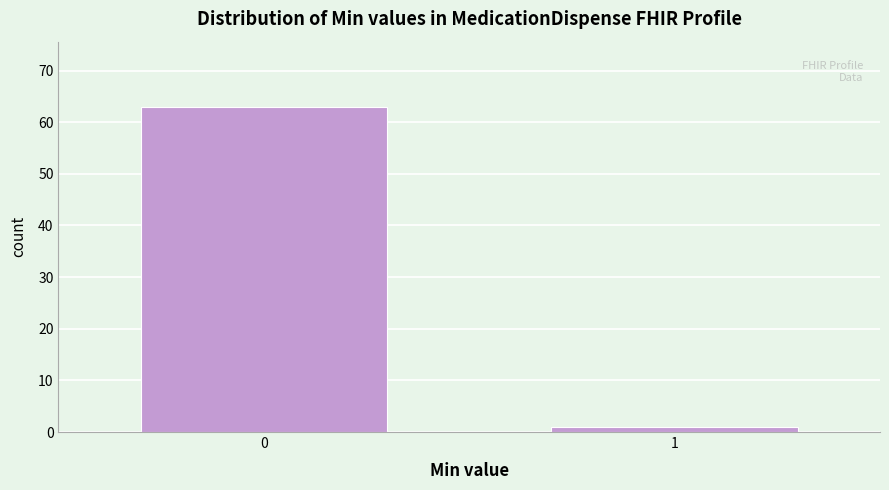

Reading left to right, list all the values displayed in this chart.

0=63	1=1